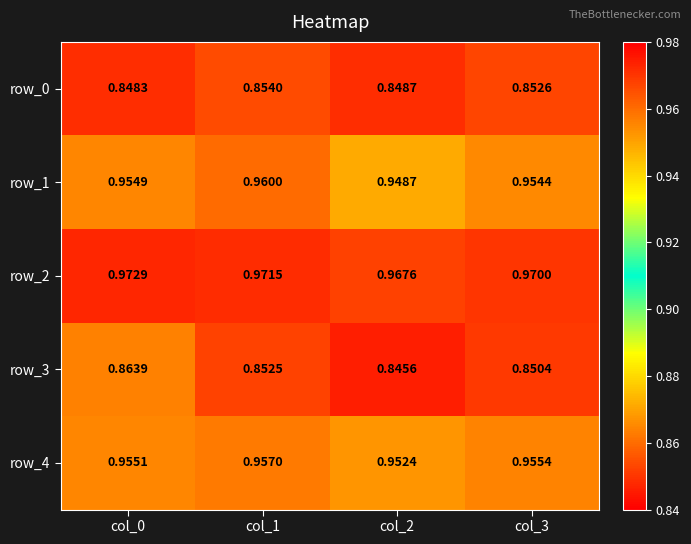

At which category is the sum across all series the highest?

col_0